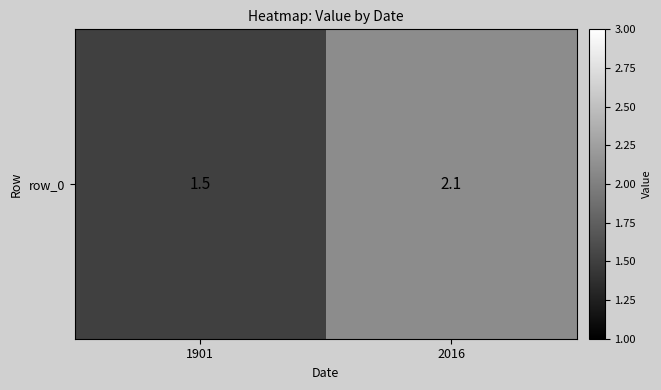

How many series are shown in this chart?

1